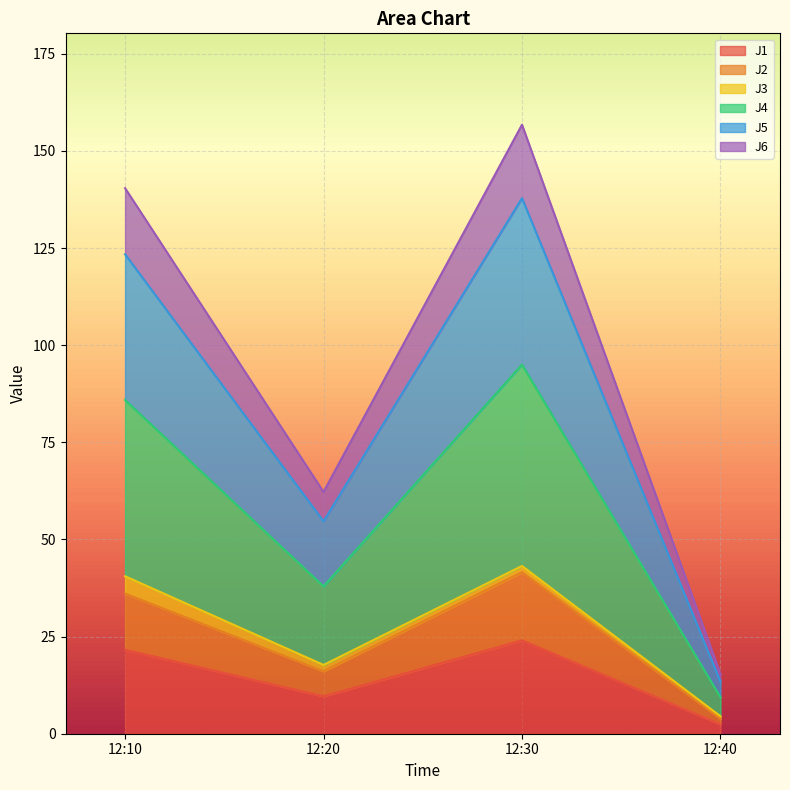

The value of J1 at 12:20 is 9.6. True or false?

True